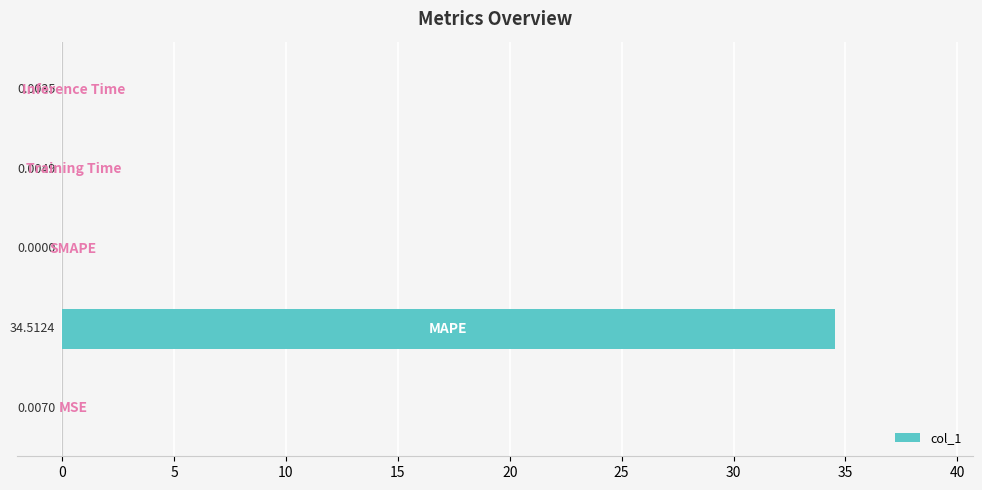

What is the sum of all values?

34.5